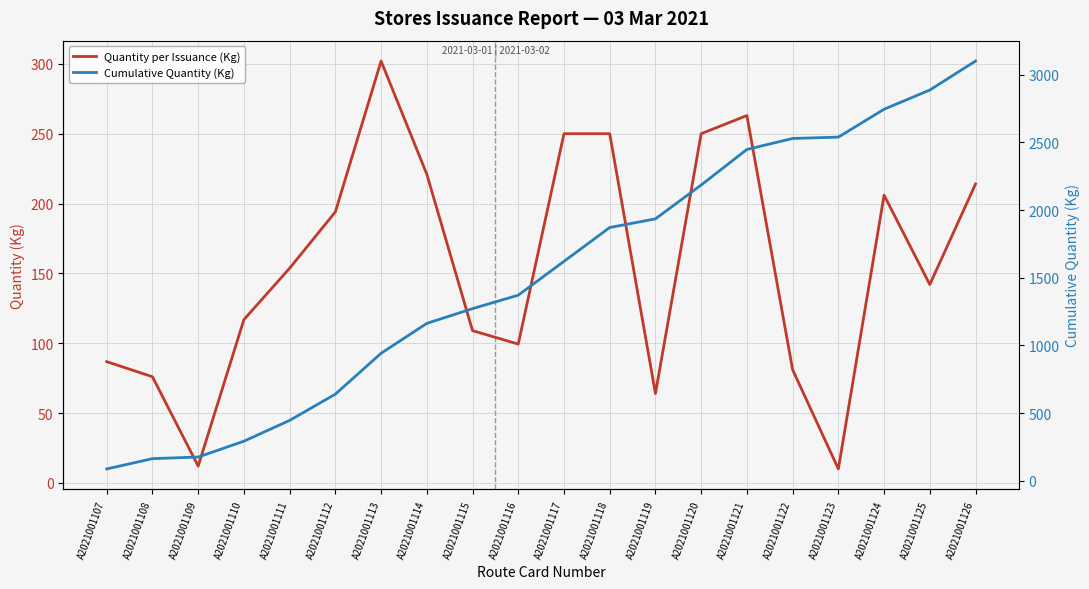

True or false: Cumulative Quantity (Kg) and Quantity per Issuance (Kg) intersect in this chart.

False